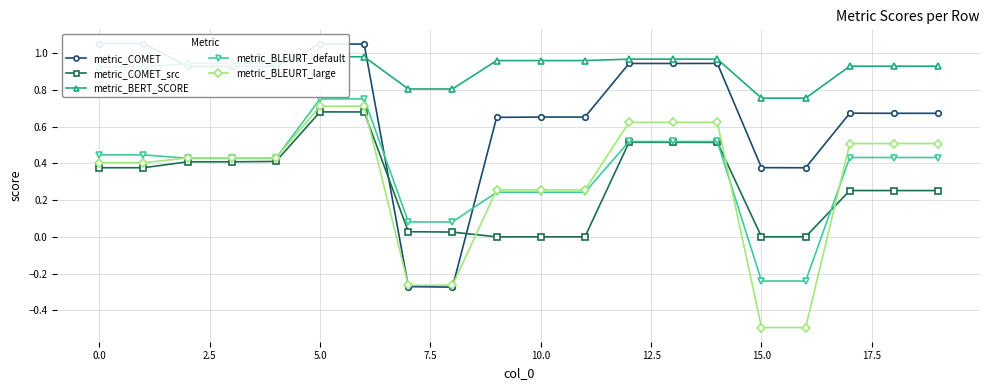

Reading left to right, list all the values displayed in this chart.

metric_COMET: 1.1	1.1	0.9	0.9	0.9	1.0	1.0	-0.3	-0.3	0.7	0.7	0.7	0.9	0.9	0.9	0.4	0.4	0.7	0.7	0.7
metric_COMET_src: 0.4	0.4	0.4	0.4	0.4	0.7	0.7	0.0	0.0	0.0	0.0	0.0	0.5	0.5	0.5	0.0	0.0	0.3	0.3	0.3
metric_BERT_SCORE: 0.9	0.9	0.9	0.9	0.9	1.0	1.0	0.8	0.8	1.0	1.0	1.0	1.0	1.0	1.0	0.8	0.8	0.9	0.9	0.9
metric_BLEURT_default: 0.4	0.4	0.4	0.4	0.4	0.8	0.8	0.1	0.1	0.2	0.2	0.2	0.5	0.5	0.5	-0.2	-0.2	0.4	0.4	0.4
metric_BLEURT_large: 0.4	0.4	0.4	0.4	0.4	0.7	0.7	-0.3	-0.3	0.3	0.3	0.3	0.6	0.6	0.6	-0.5	-0.5	0.5	0.5	0.5